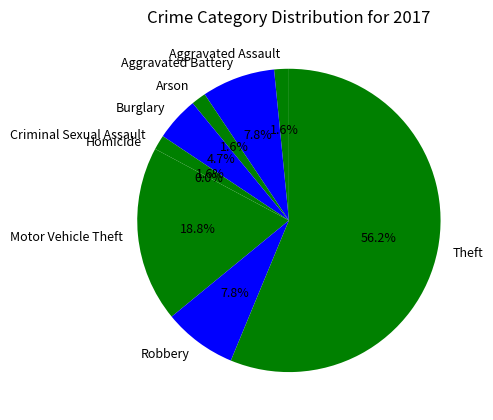

Which category has the smallest portion of the pie?

Homicide